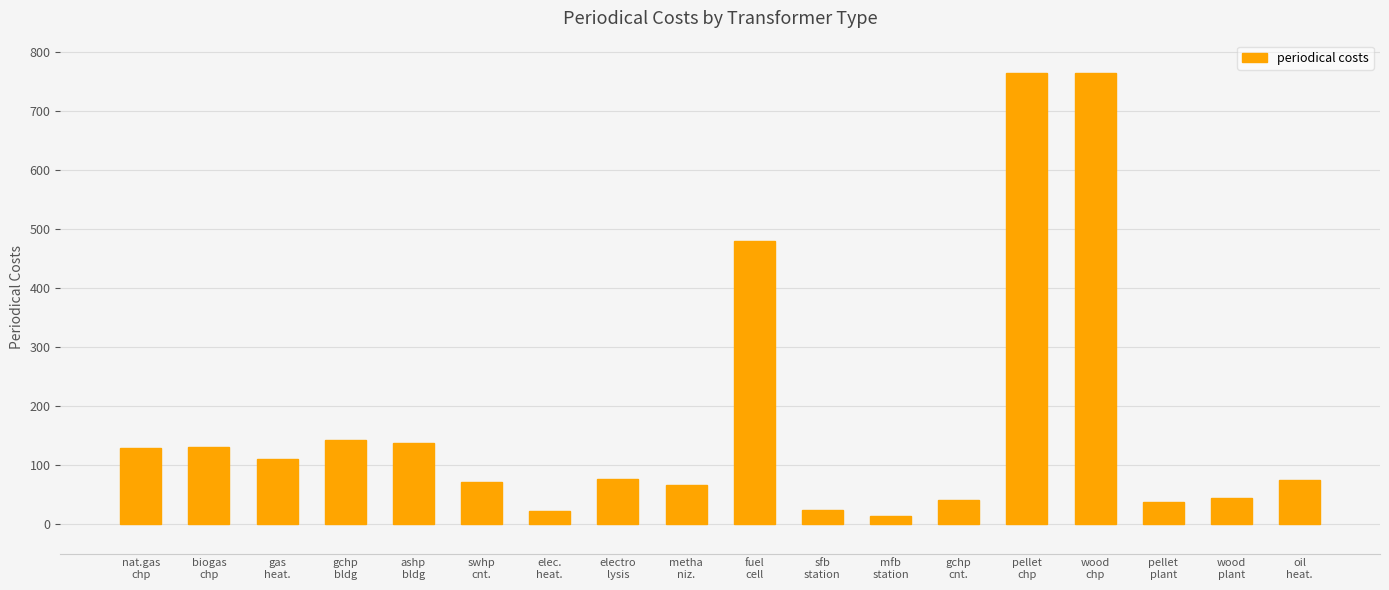

True or false: the data shows 238 at gchp
bldg.

False